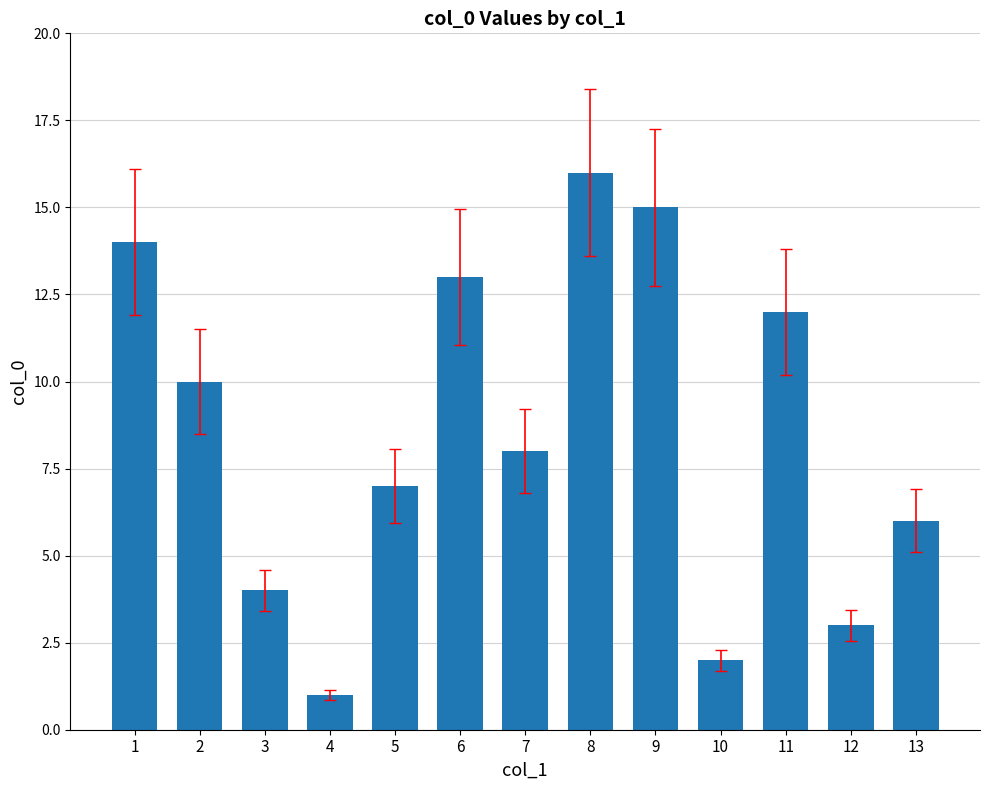

Does the chart contain stacked bars?

No